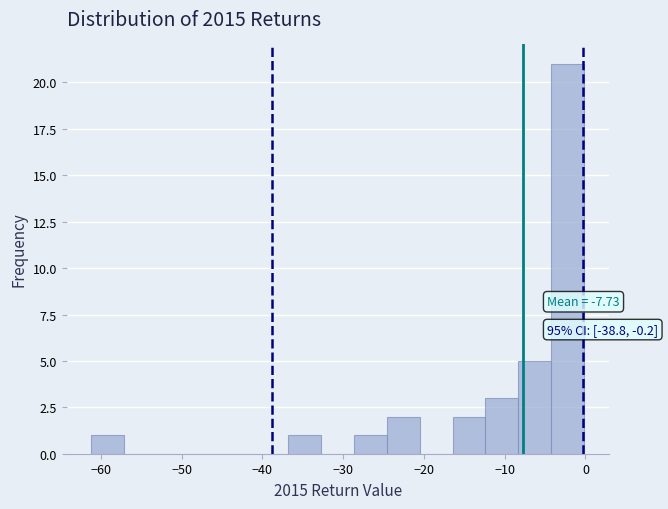

Which range on the x-axis has the tallest bar?

-4 to 0